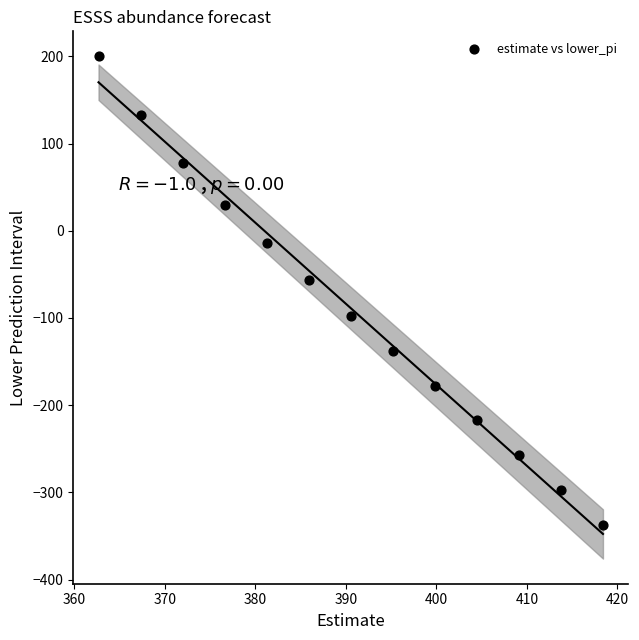

What Y value in the scatter plot is closest to -68?

-56.9